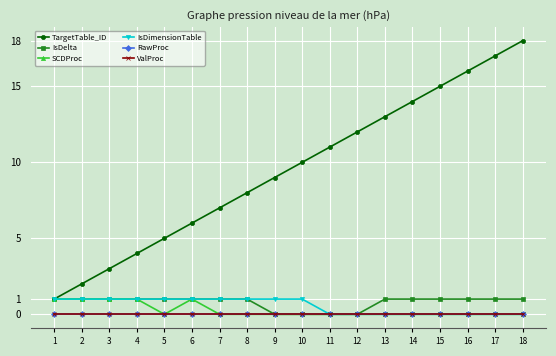

What is the greatest value displayed?

18